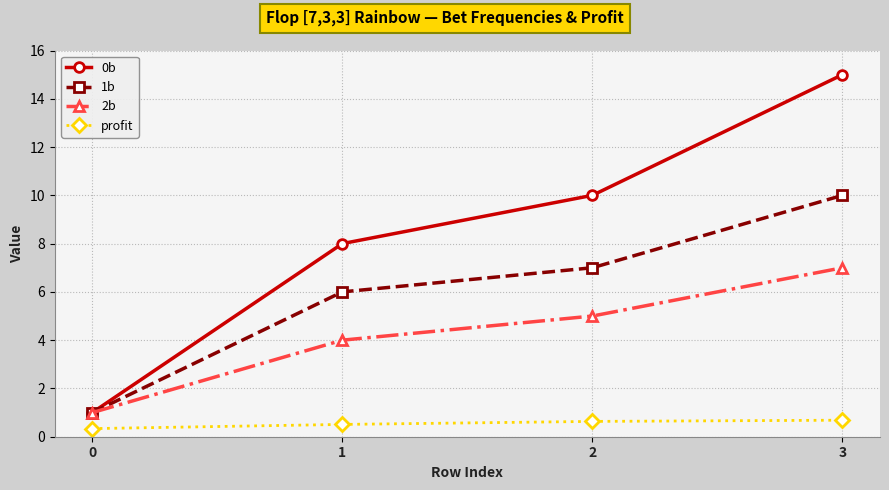

What is the average value of the 1b series?

6.0